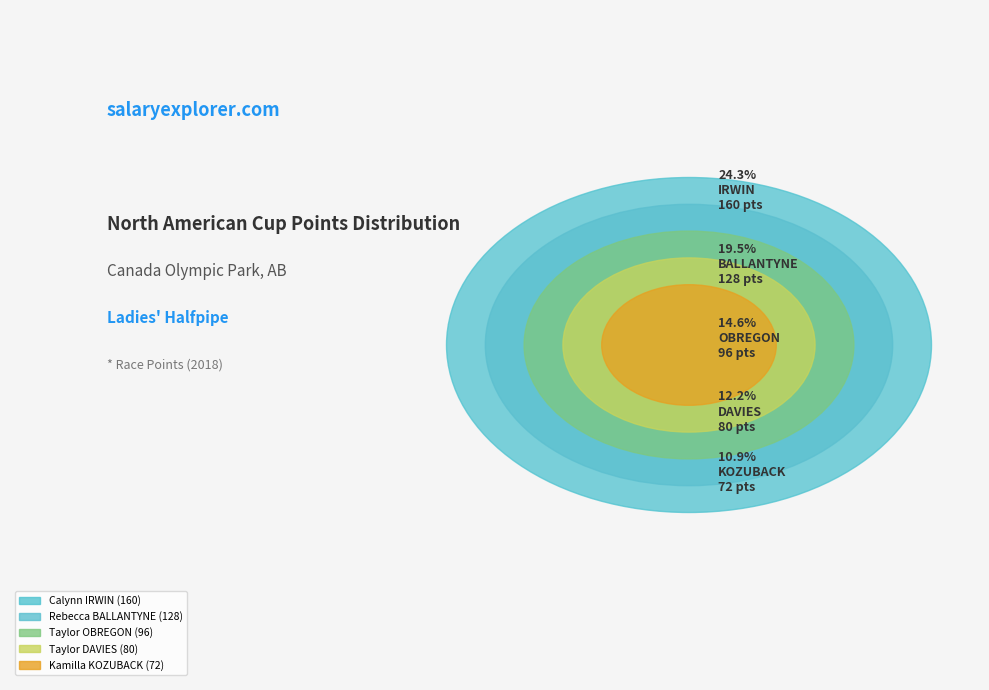

Combined, do Kianah HYATT and Taylor DAVIES account for over 50%?

No